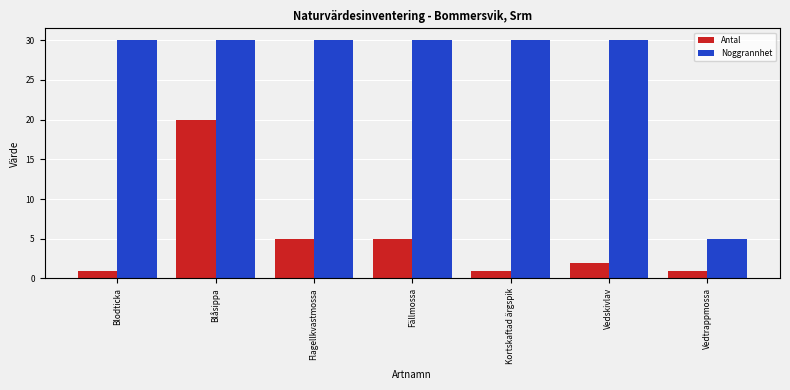

Which series changed the most between Blåsippa and Fällmossa?

Antal